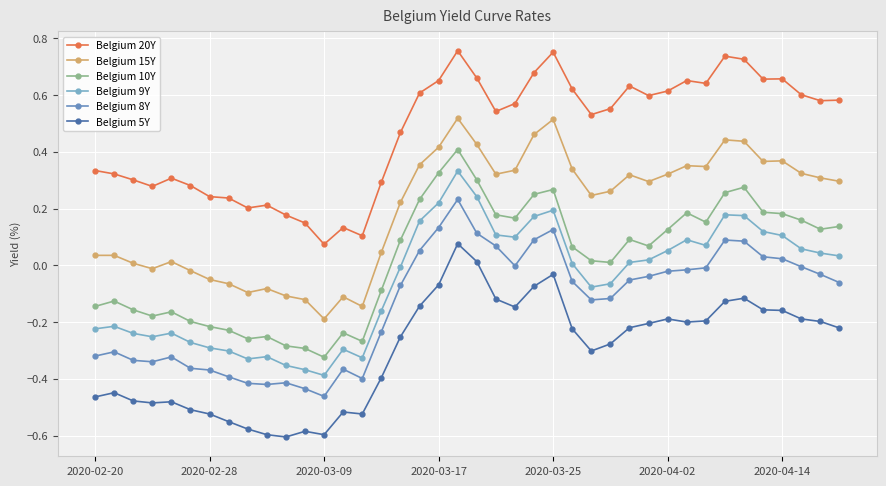

Is this an area chart (filled region under the line)?

No